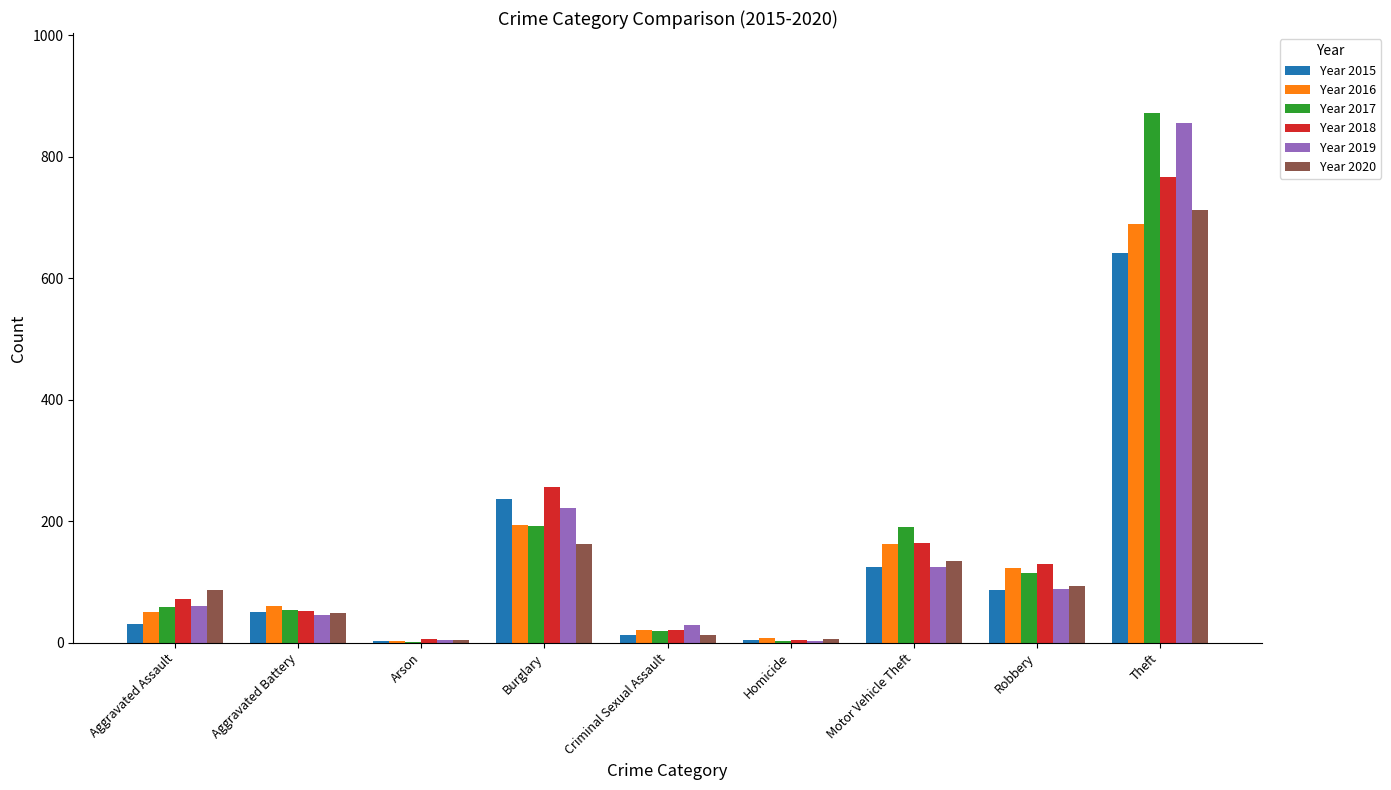

Is it true that Year 2016 equals 194 at Burglary?

True